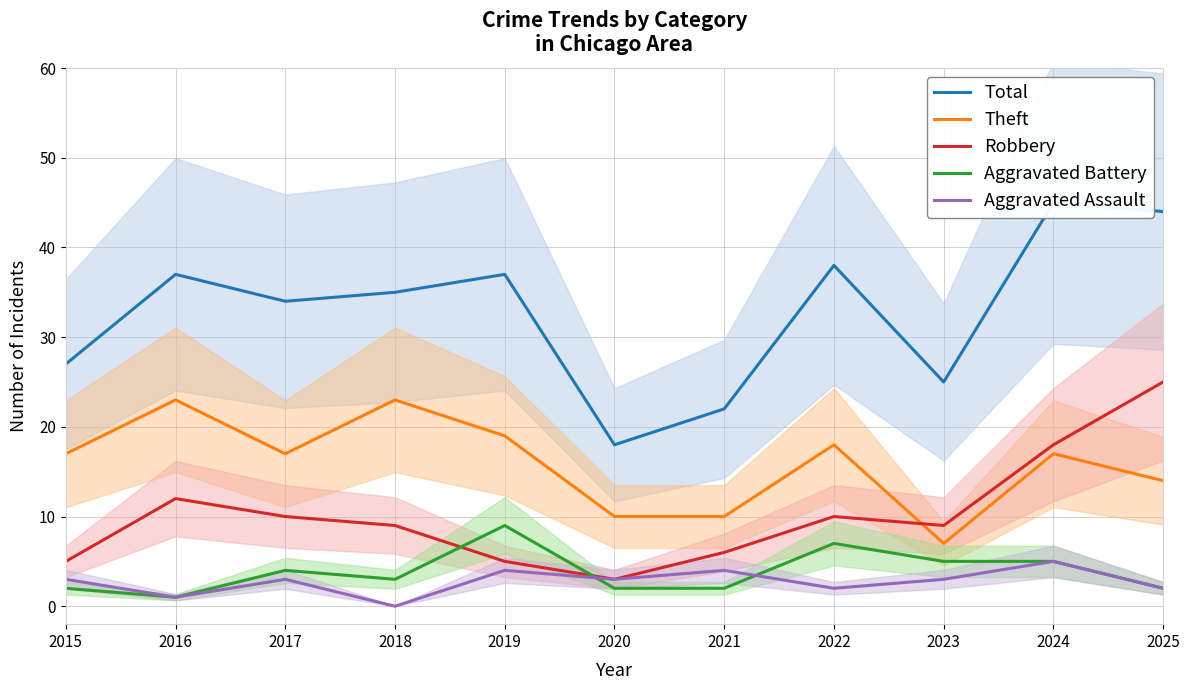

Does the chart display data point markers on the line(s)?

No